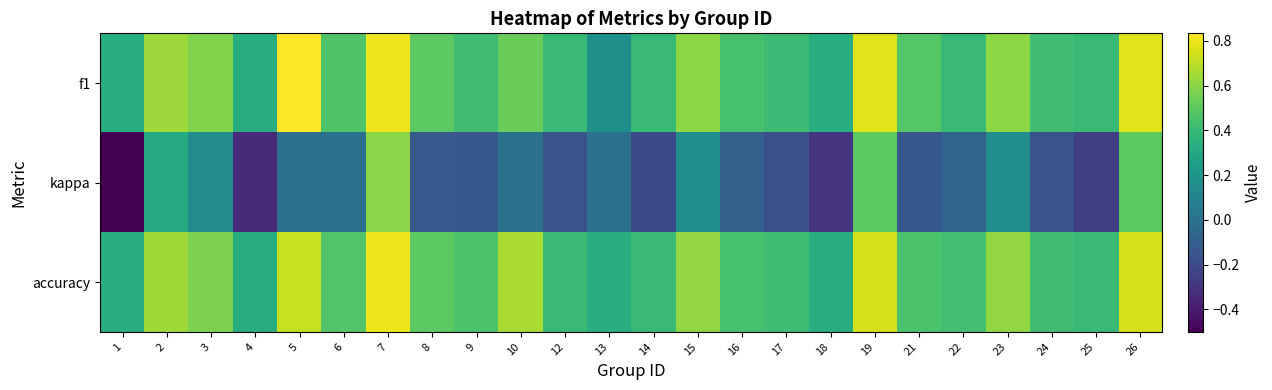

Reading left to right, transcribe all the data shown in this chart.

f1: 1=0.3	2=0.6	3=0.6	4=0.3	5=0.8	6=0.5	7=0.8	8=0.5	9=0.4	10=0.5	12=0.4	13=0.2	14=0.4	15=0.6	16=0.4	17=0.4	18=0.3	19=0.8	21=0.5	22=0.4	23=0.6	24=0.4	25=0.4	26=0.8
kappa: 1=-0.5	2=0.3	3=0.1	4=-0.3	5=0.0	6=-0.0	7=0.6	8=-0.1	9=-0.1	10=0.0	12=-0.2	13=0.0	14=-0.2	15=0.2	16=-0.1	17=-0.2	18=-0.3	19=0.5	21=-0.1	22=-0.1	23=0.2	24=-0.2	25=-0.2	26=0.5
accuracy: 1=0.3	2=0.6	3=0.6	4=0.3	5=0.7	6=0.5	7=0.8	8=0.5	9=0.5	10=0.7	12=0.4	13=0.3	14=0.4	15=0.6	16=0.4	17=0.4	18=0.3	19=0.8	21=0.5	22=0.4	23=0.6	24=0.4	25=0.4	26=0.8